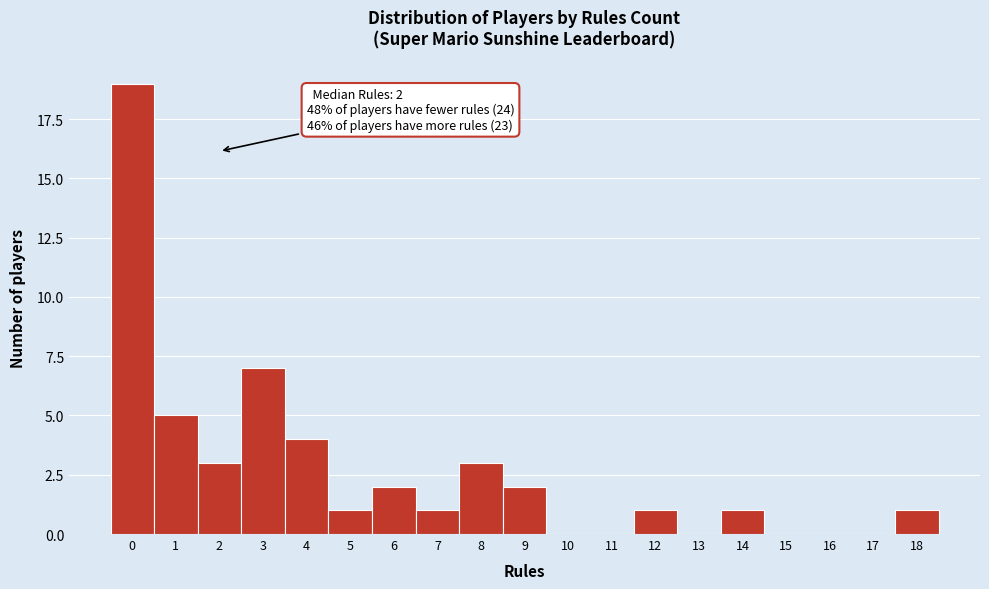

Over which range of the x-axis is the bar tallest?

-0.5 to 0.5